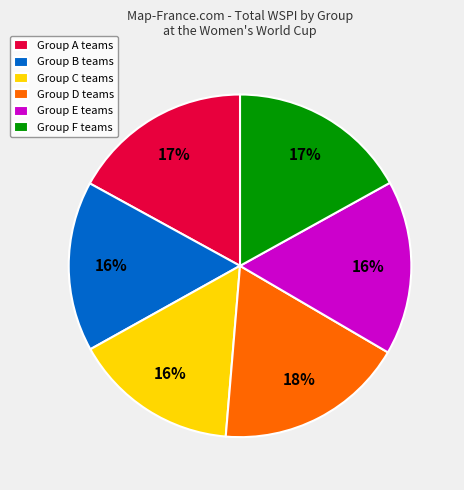

Approximately how many times larger is the value at Group D teams compared to Group B teams?

1.1